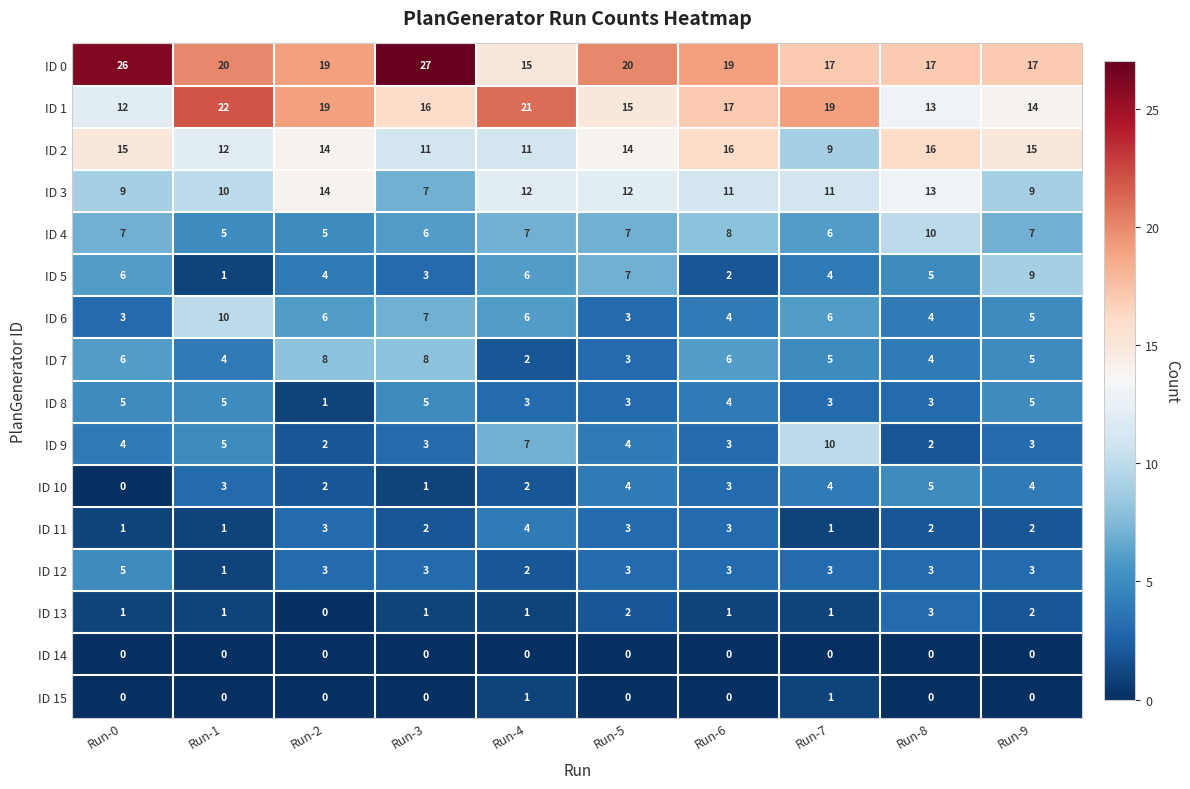

Which category has the lowest value in the ID 12 series?

Run-1